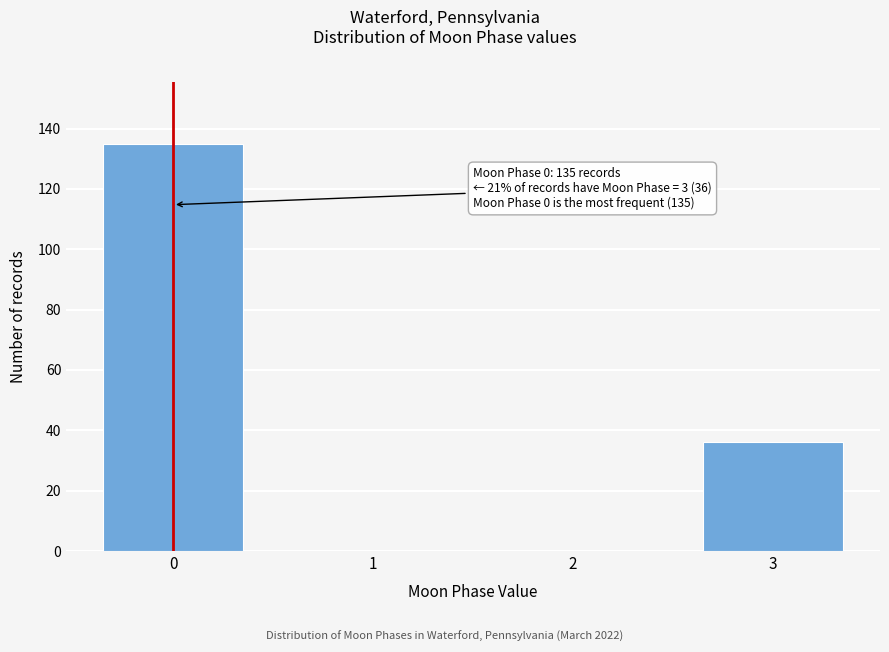

Reading right to left, what are all the values shown in this chart?

3=36	2=0	1=0	0=135